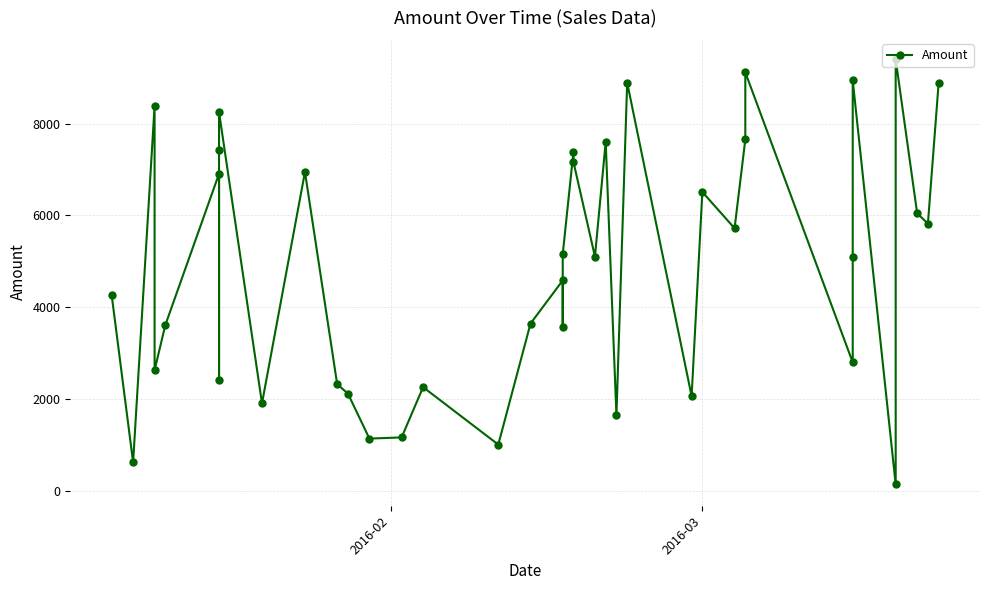

How many points are higher than both their immediate neighbors (excluding endpoints)?

13